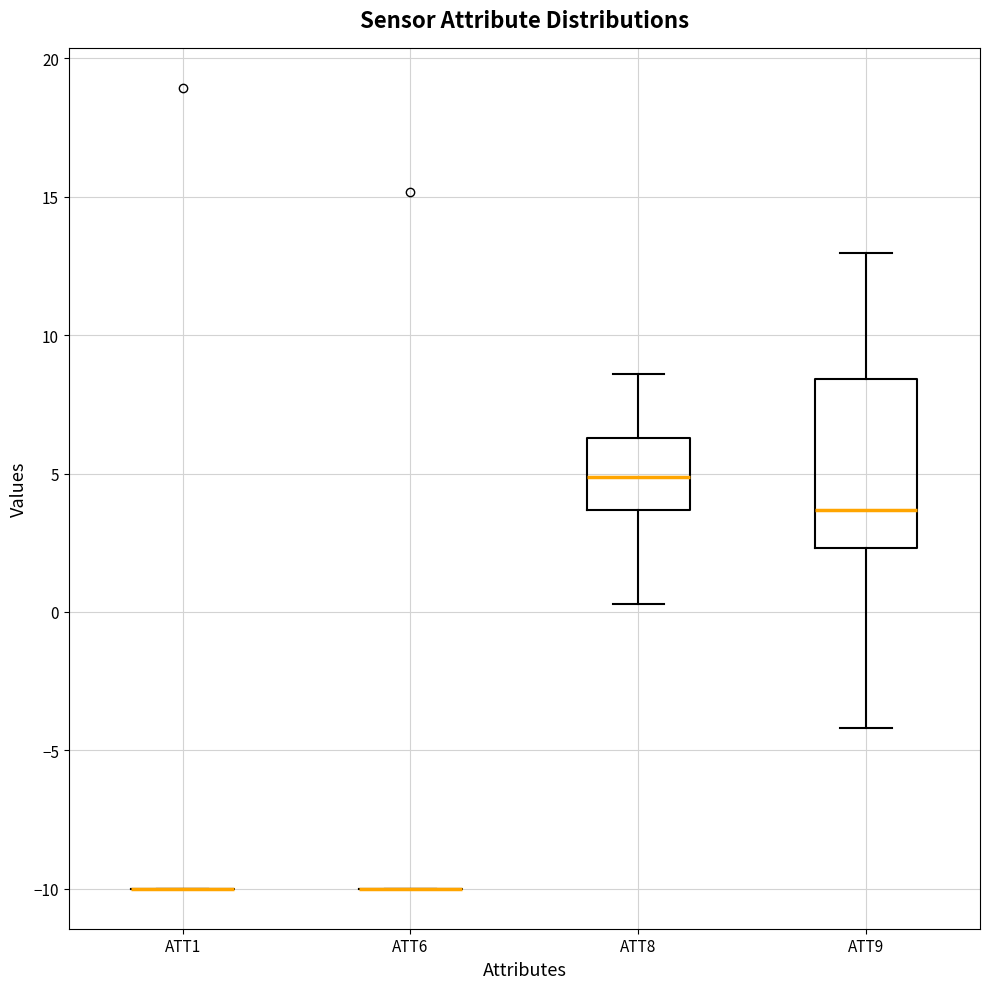

Reading left to right, transcribe this box plot: for each box, give where its median line is, the range the box spans, and where its two whiskers end, as read against the y-axis. The values are not printed on the chart, so give them approximately, as read against the axis.

ATT1: box collapsed to a line at -10.0, whiskers -10.0 to -10.0
ATT6: box collapsed to a line at -10.0, whiskers -10.0 to -10.0
ATT8: median 5.0, box 3.5 to 6.5, whiskers 0.5 to 8.5
ATT9: median 3.5, box 2.5 to 8.5, whiskers -4.0 to 13.0